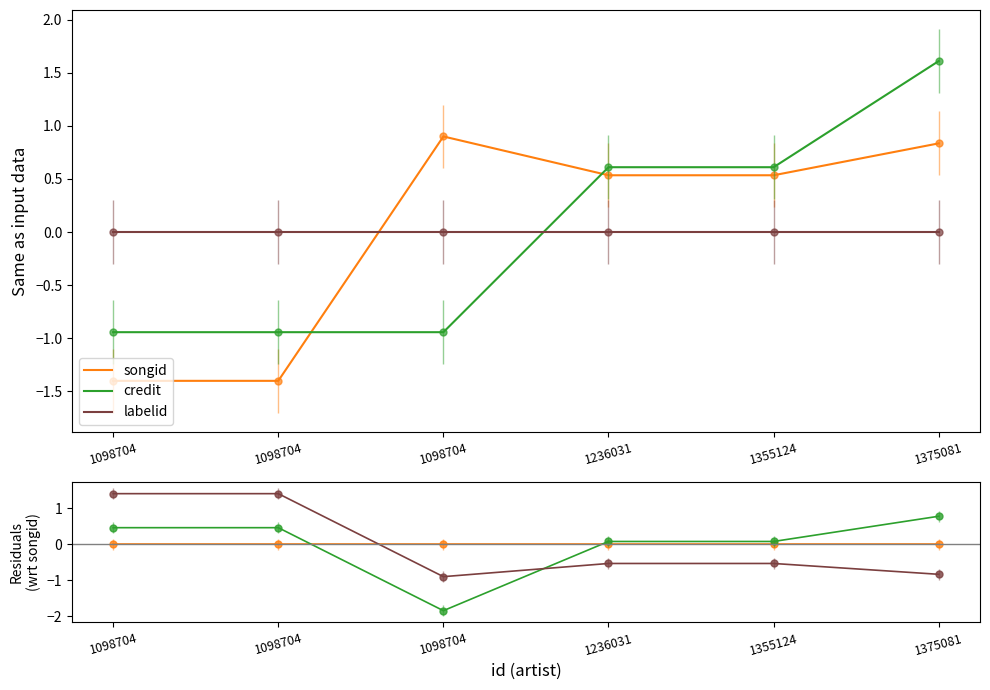

True or false: labelid has a value of -0.9 at 1355124.

False